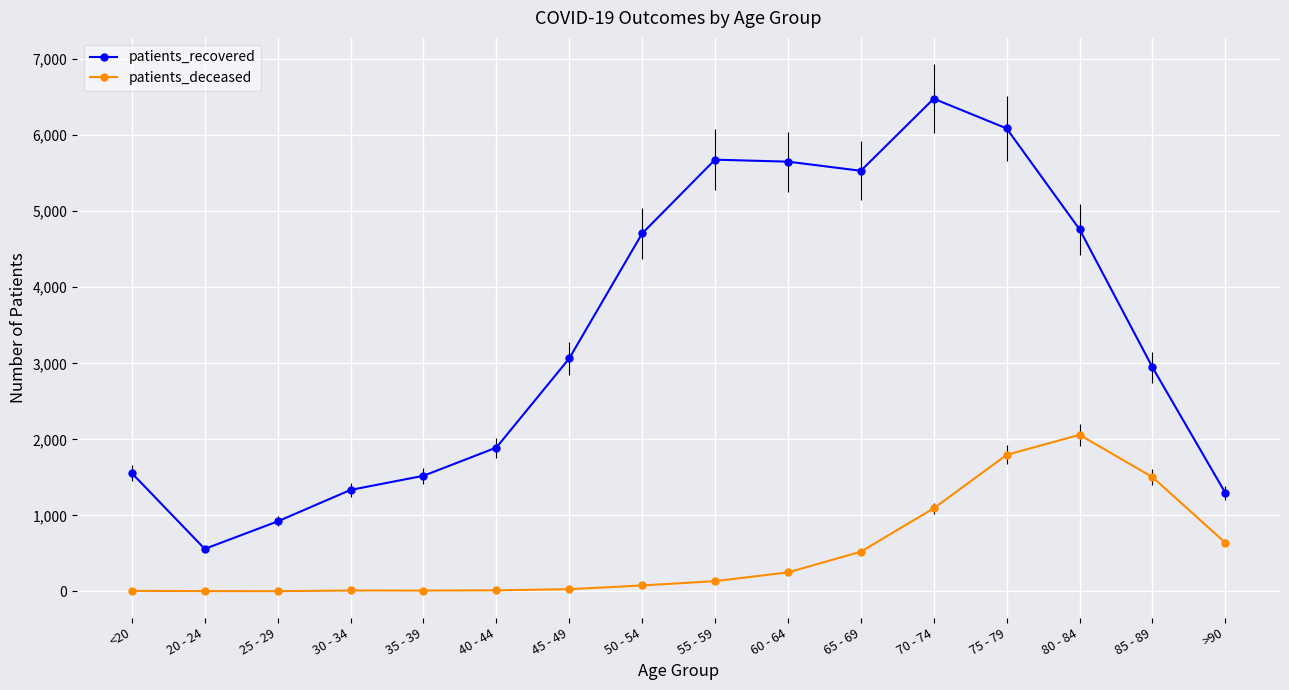

At which category does the chart reach its peak across all series?

70 - 74